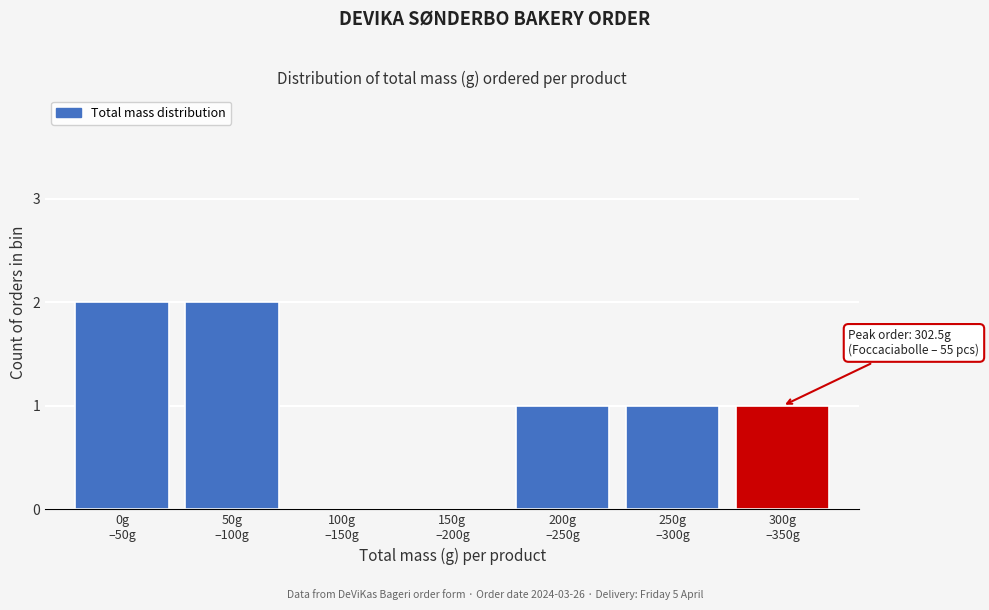

What is the sum of all values?

7